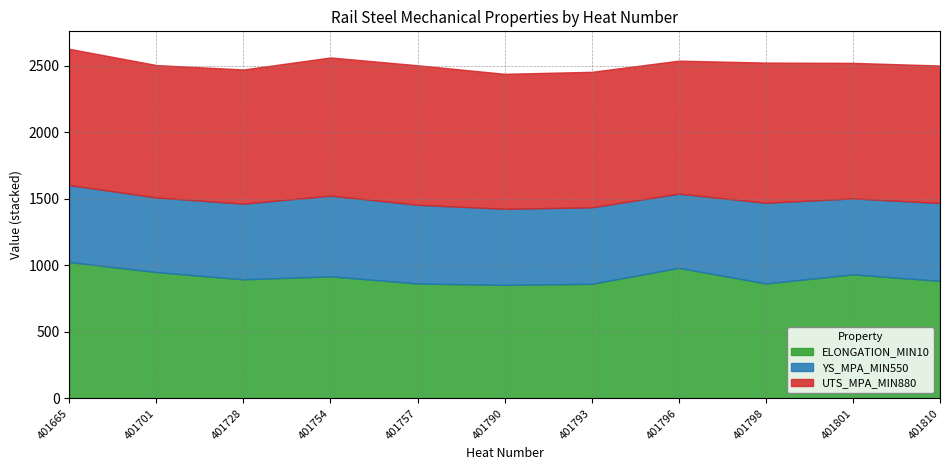

Is it true that YS_MPA_MIN550 equals 802.5 at 401701?

False